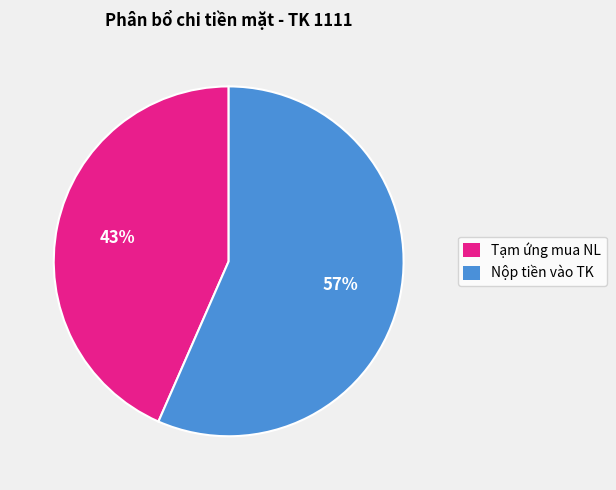

Is there any slice that represents more than half of the pie?

Yes